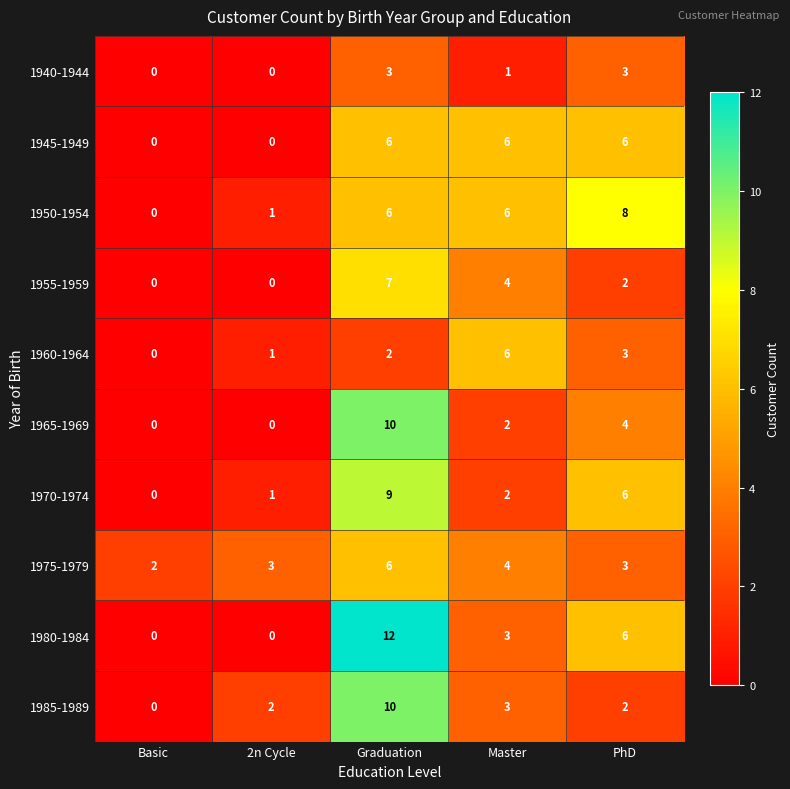

Which category has the lowest value in the 1950-1954 series?

Basic